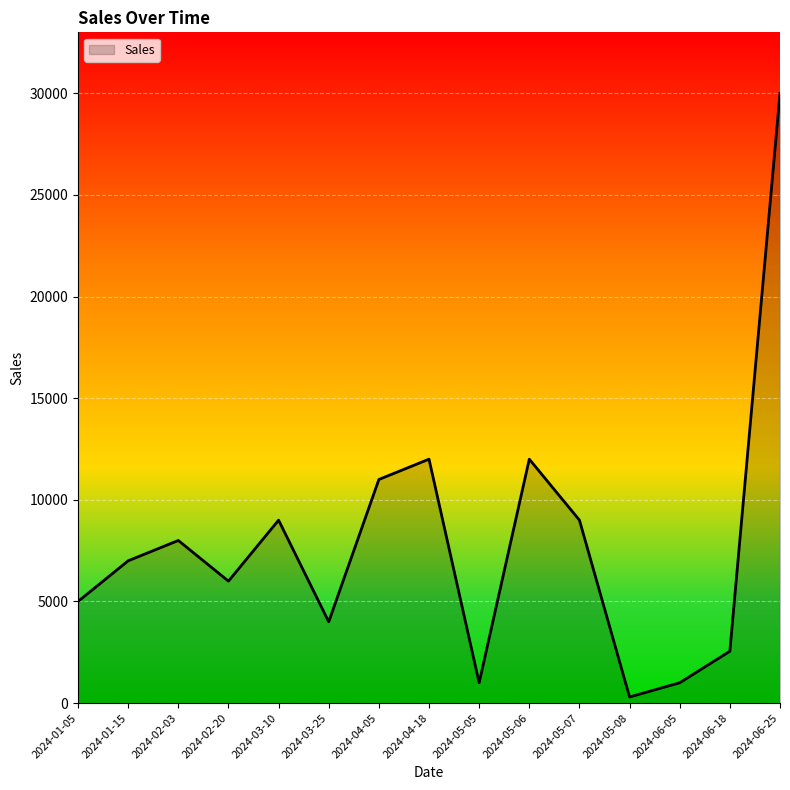

What is the difference between the second highest and second lowest values?

11000